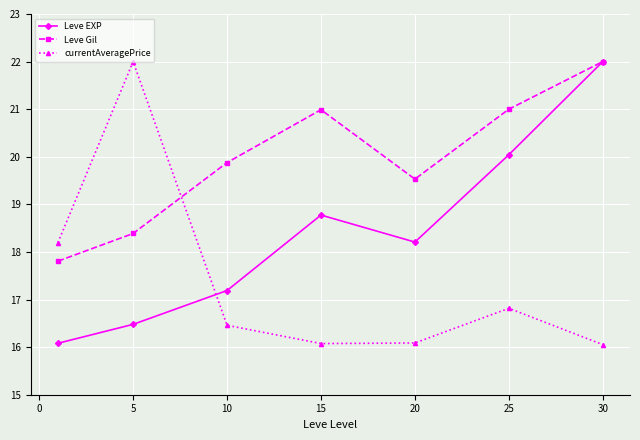

How many times do currentAveragePrice and Leve Gil cross each other?

1